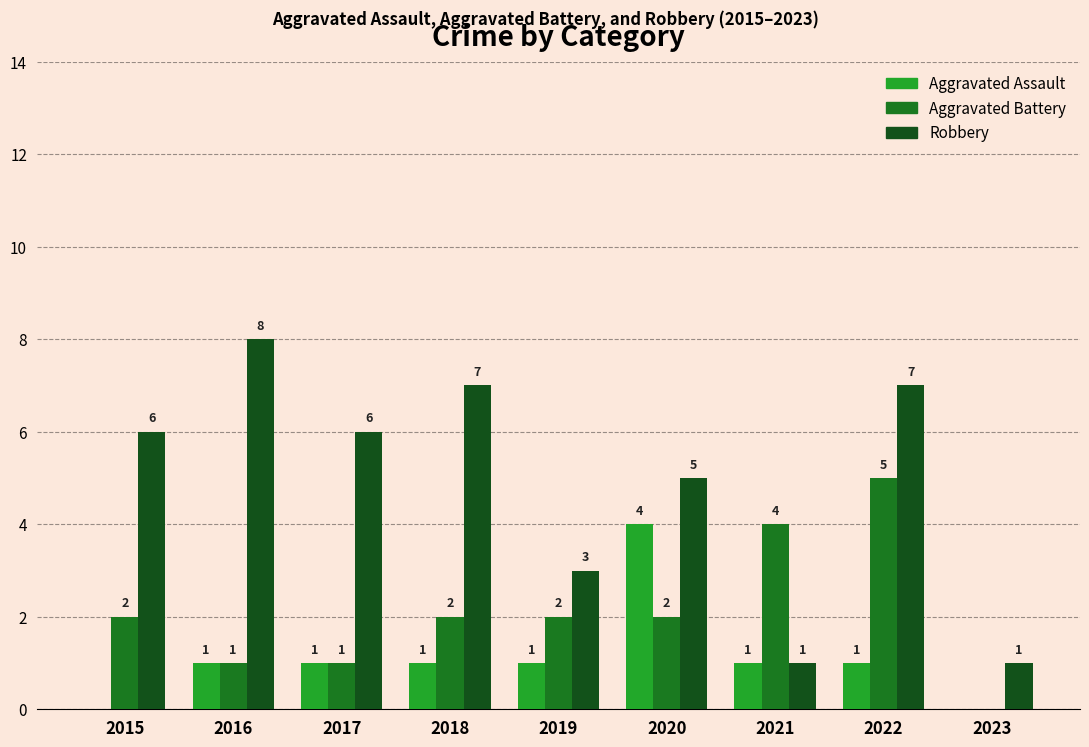

Is the value of Aggravated Battery at 2018 greater than the value of Aggravated Assault at 2017?

Yes